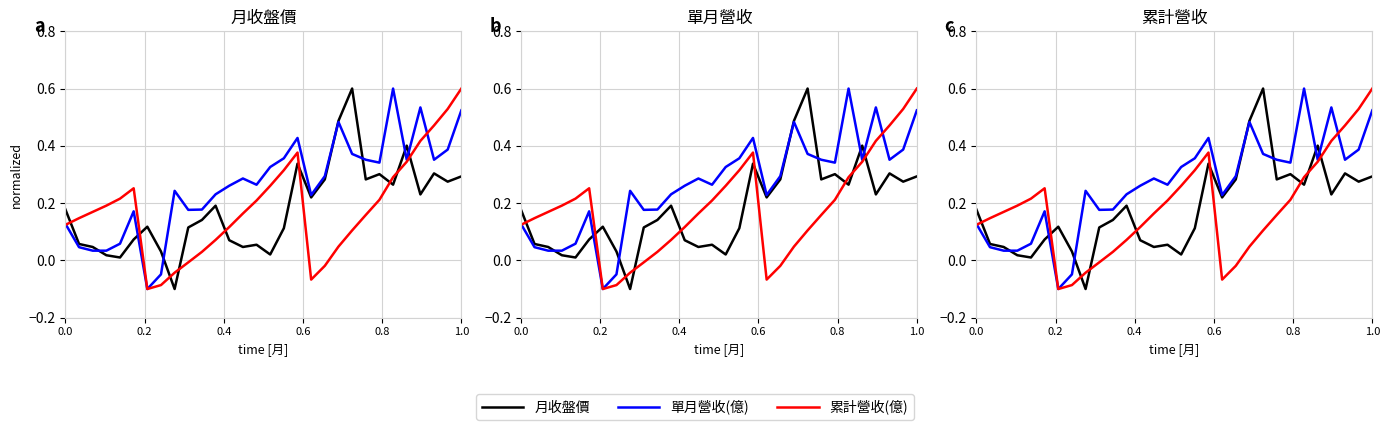

Which series ends up on top after the final intersection of 月收盤價 and 累計營收(億)?

累計營收(億)